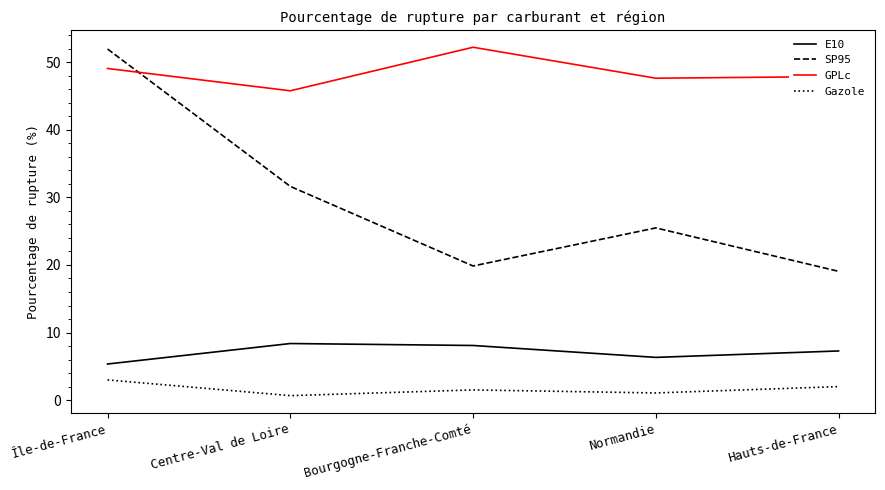

At which category is the sum across all series the highest?

Île-de-France